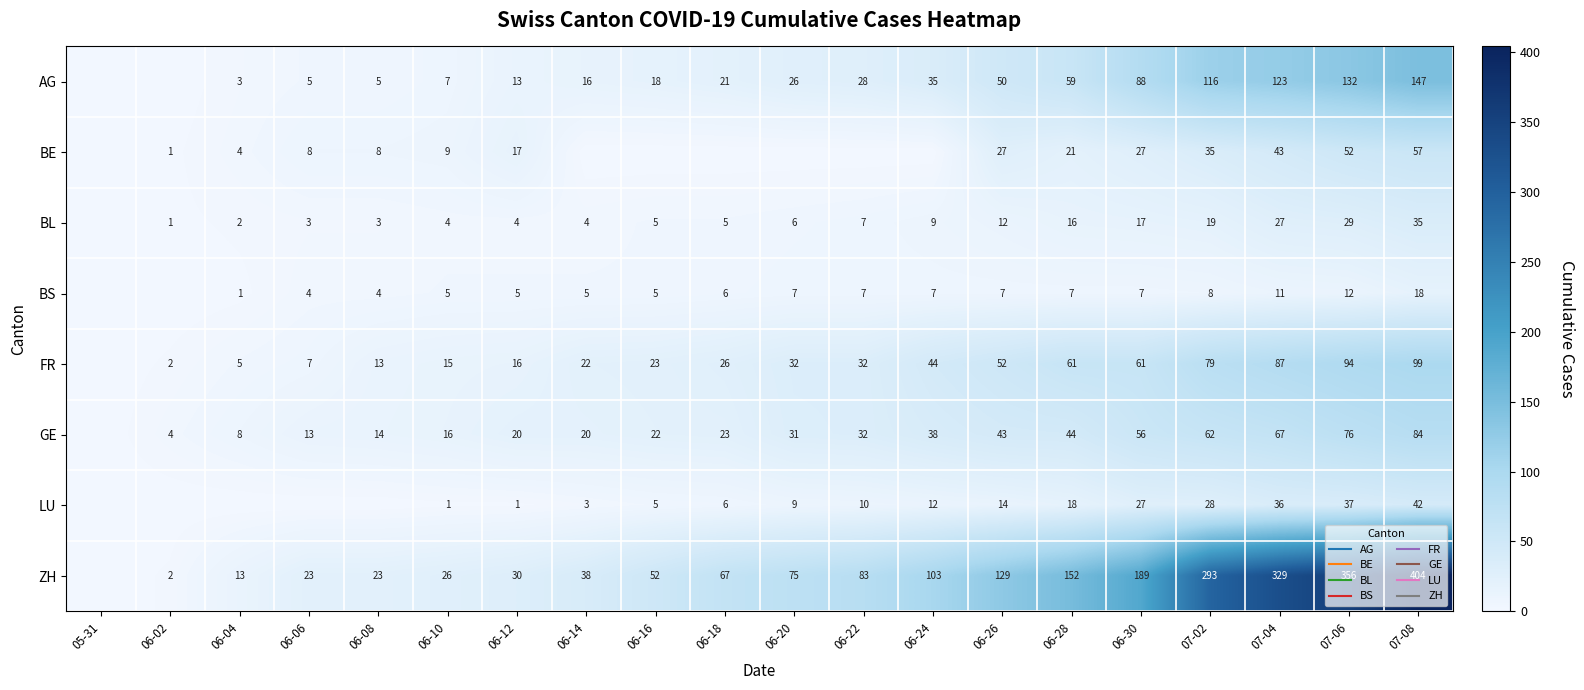

What is the highest value of the AG series?

147